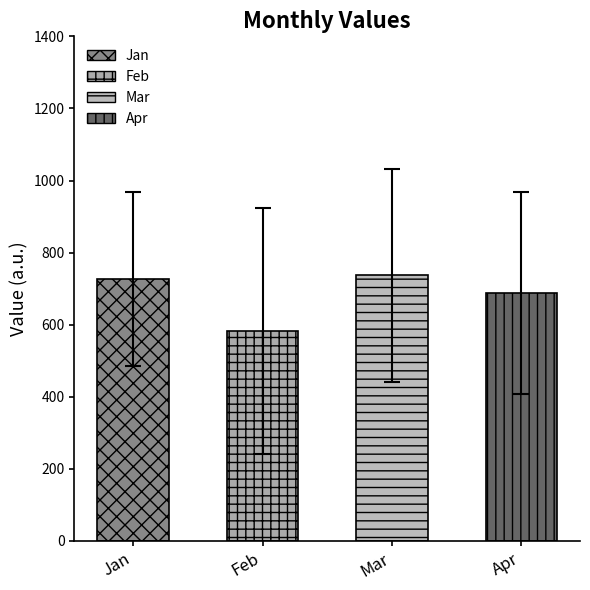

How many bars are there in total?

4